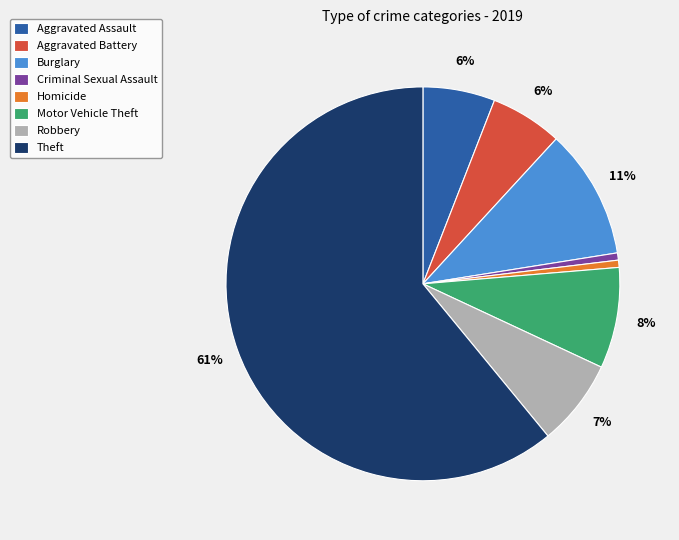

Which slice is the largest?

Theft